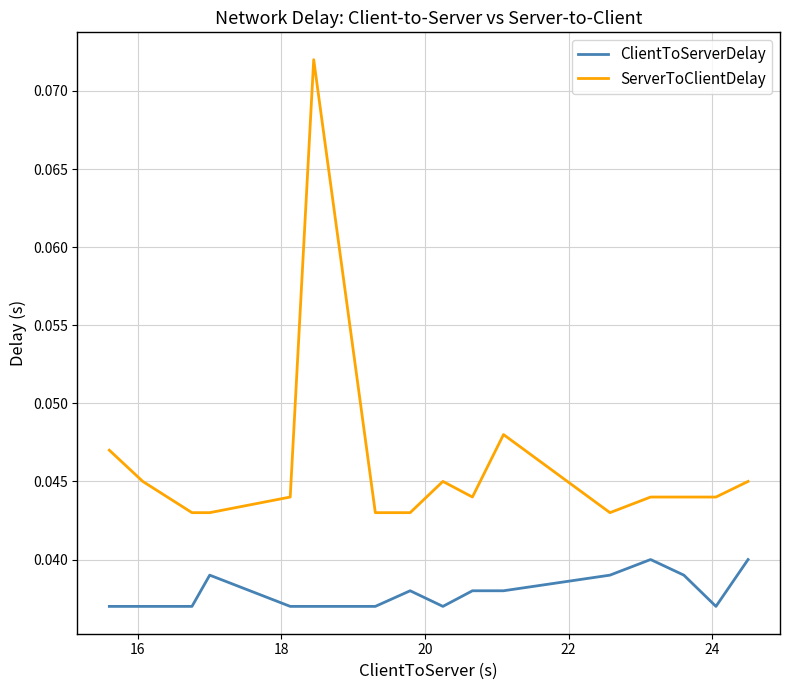

True or false: ClientToServerDelay and ServerToClientDelay intersect in this chart.

False